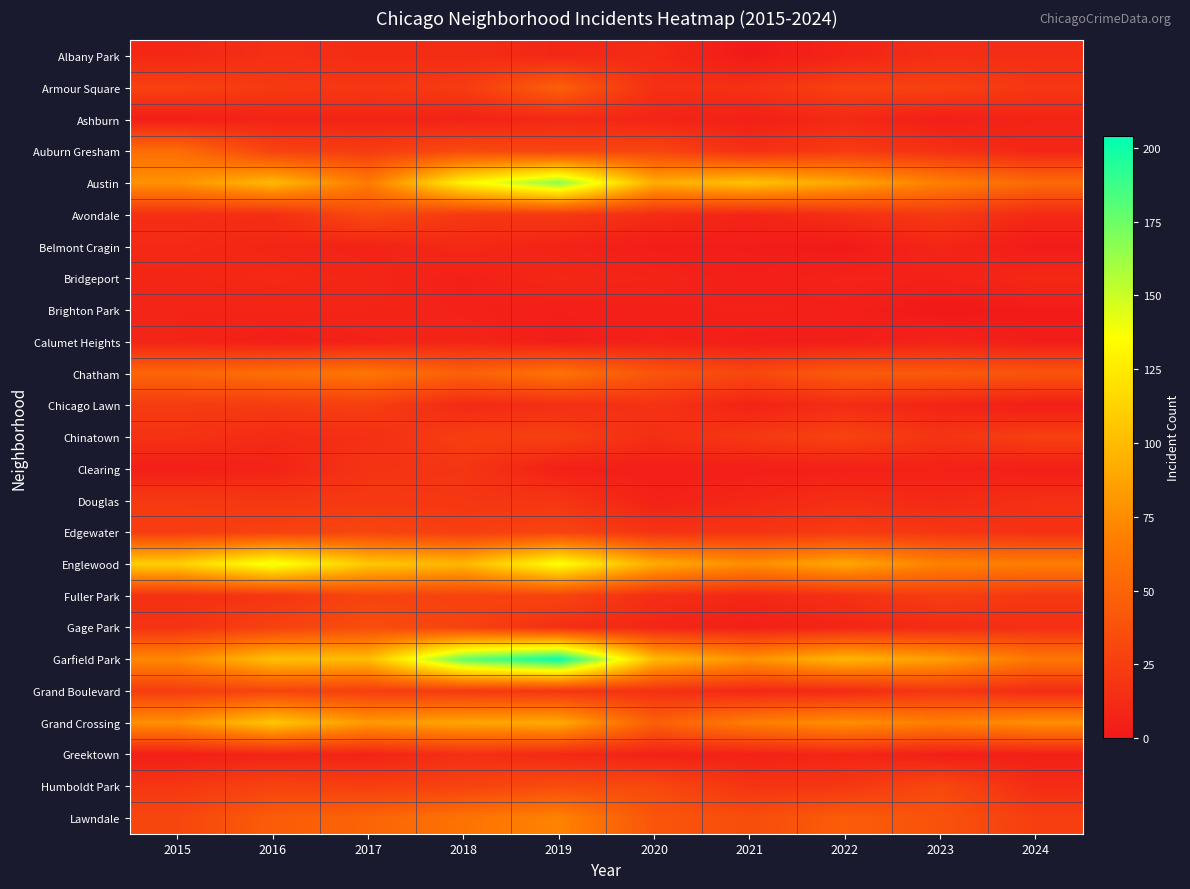

At 2021, list the series in order from smallest to largest.

Albany Park, Belmont Cragin, Calumet Heights, Bridgeport, Clearing, Ashburn, Gage Park, Brighton Park, Greektown, Chicago Lawn, Avondale, Douglas, Fuller Park, Grand Boulevard, Auburn Gresham, Armour Square, Edgewater, Humboldt Park, Chinatown, Chatham, Lawndale, Grand Crossing, Englewood, Garfield Park, Austin